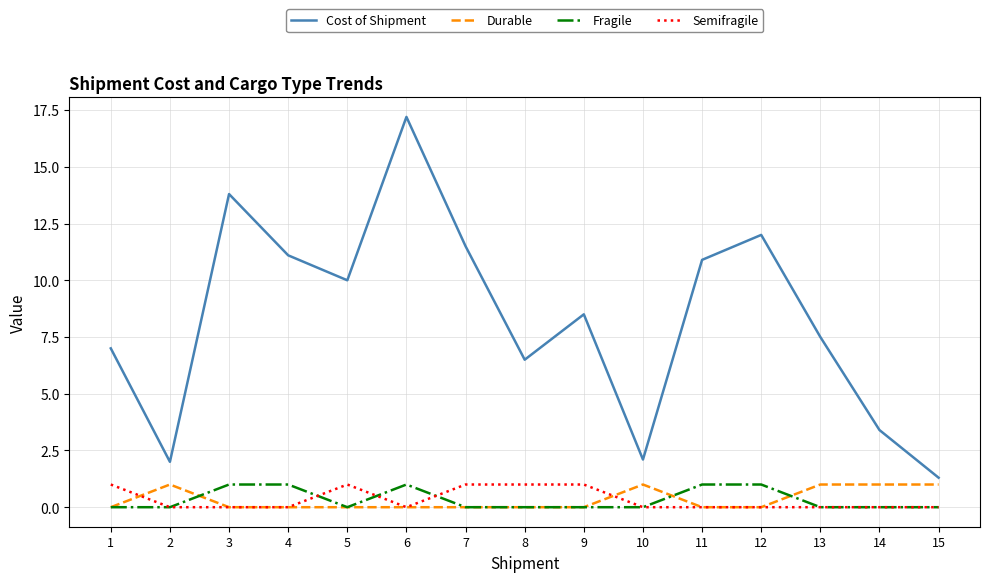

What is the difference between the Cost of Shipment values at 12 and 6?

5.2